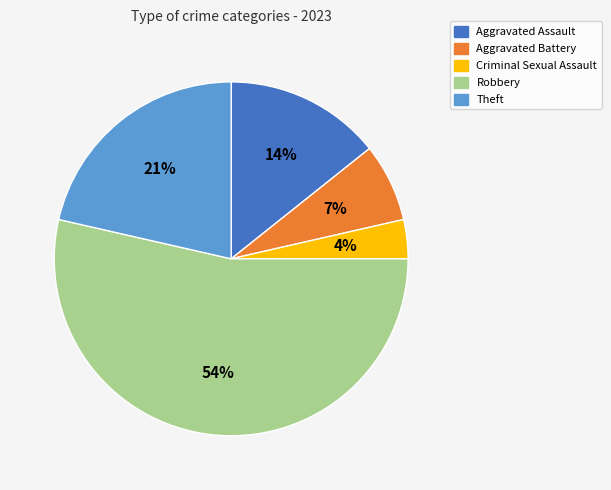

To the nearest percent, what is the difference between the largest and smallest slice percentages?

50%